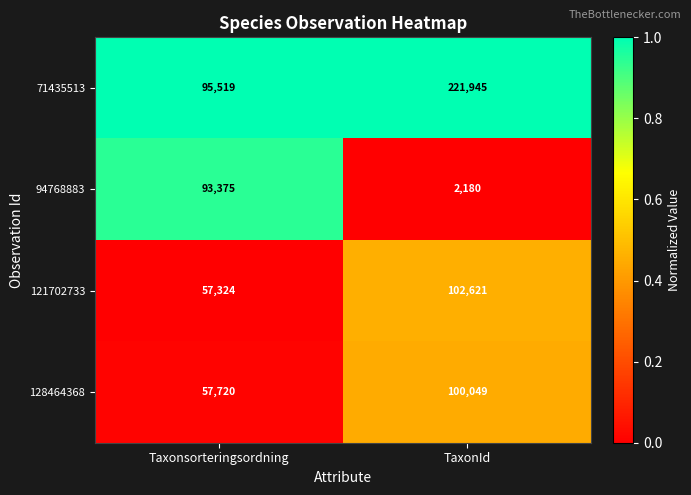

True or false: 128464368 has a value of 28678 at Taxonsorteringsordning.

False